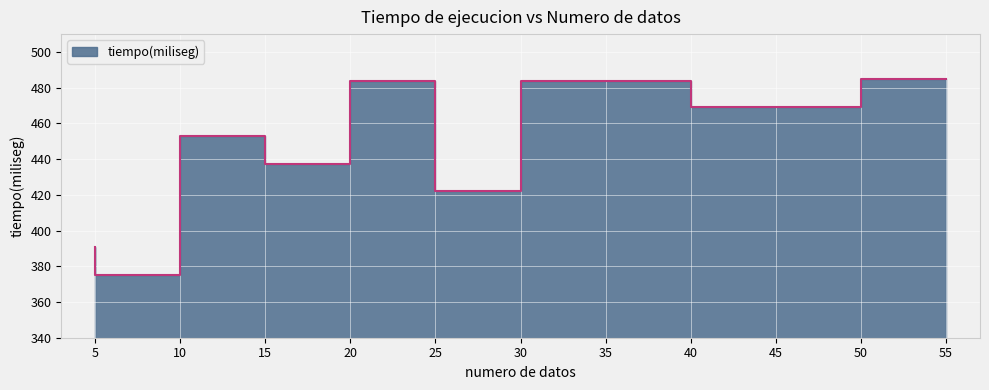

Reading right to left, transcribe all the data shown in this chart.

485	469	469	484	484	422	484	437	453	375	391